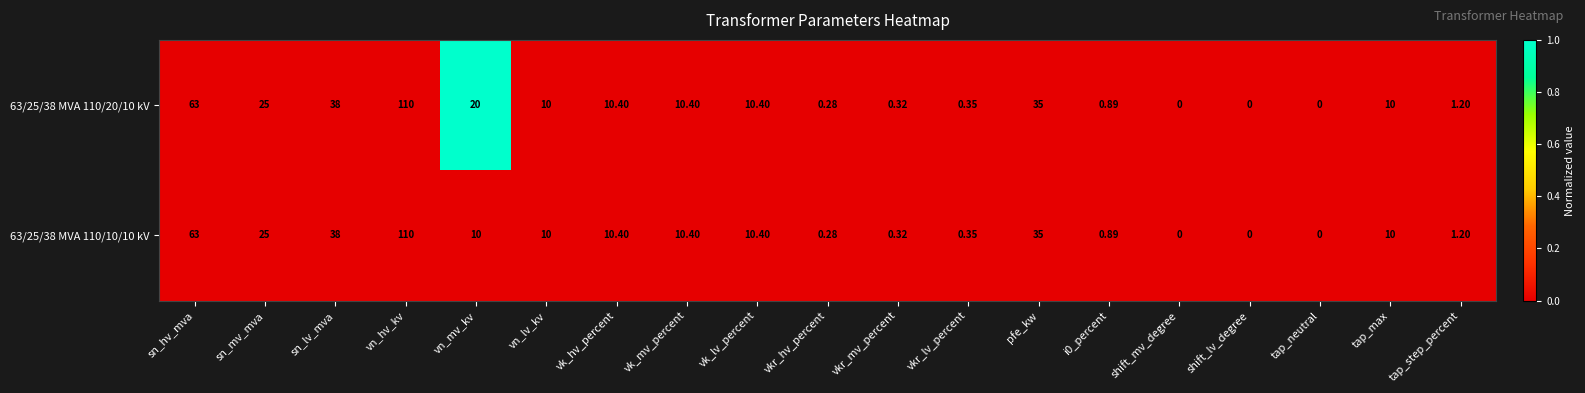

Where does the 63/25/38 MVA 110/10/10 kV series first go above 10?

sn_hv_mva